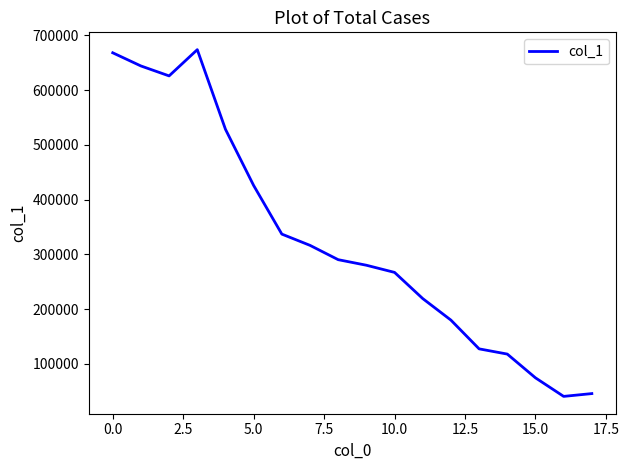

What is the smallest value displayed?

40712